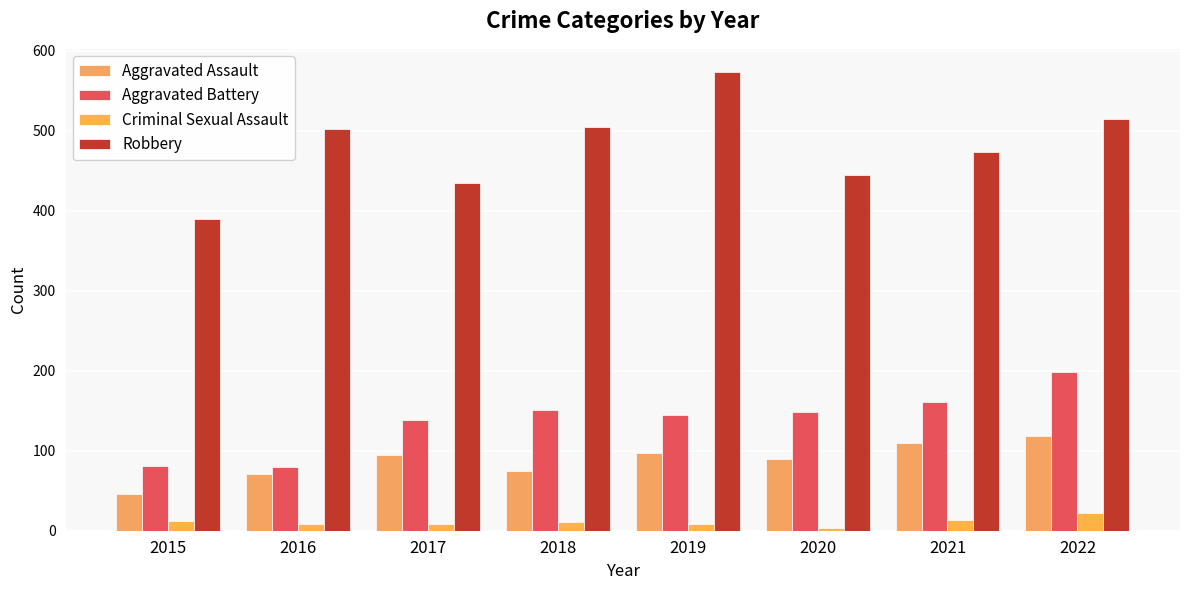

At how many categories does at least one series exceed 52?

8